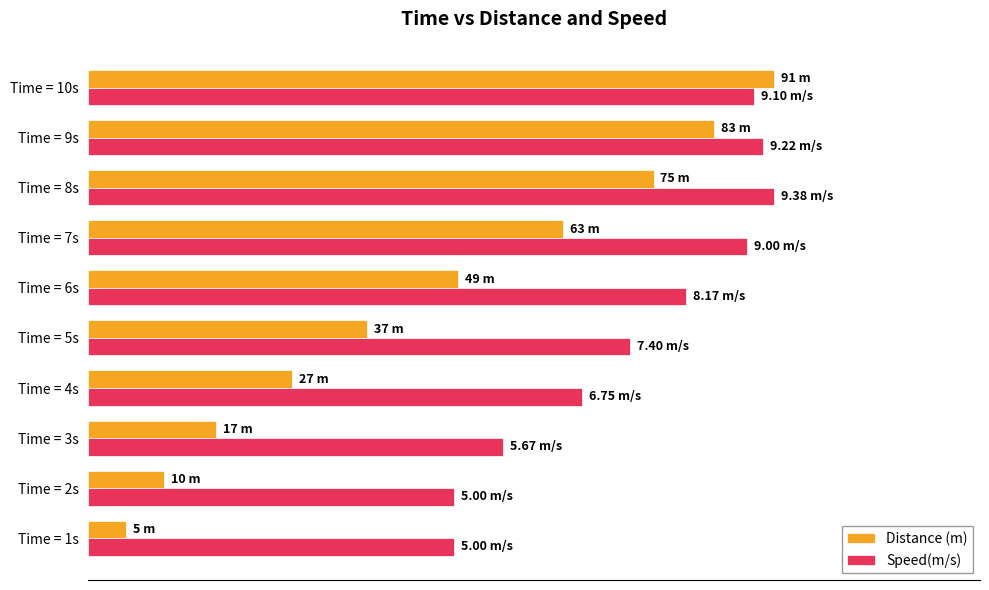

What is the difference between the second highest and minimum values in the Distance (m) series?

85.7